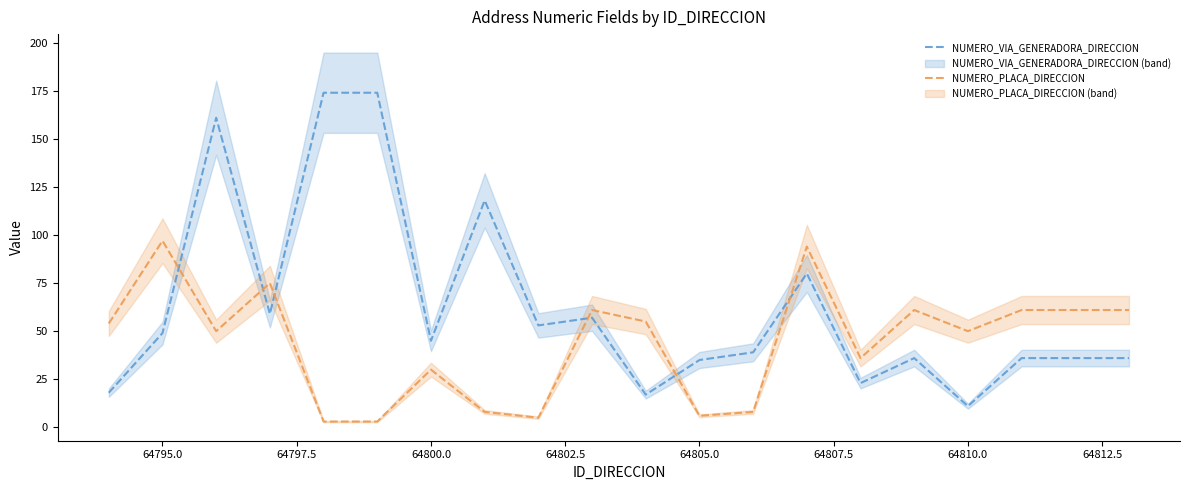

What is the value of the NUMERO_VIA_GENERADORA_DIRECCION point at the 2nd from the left?

49